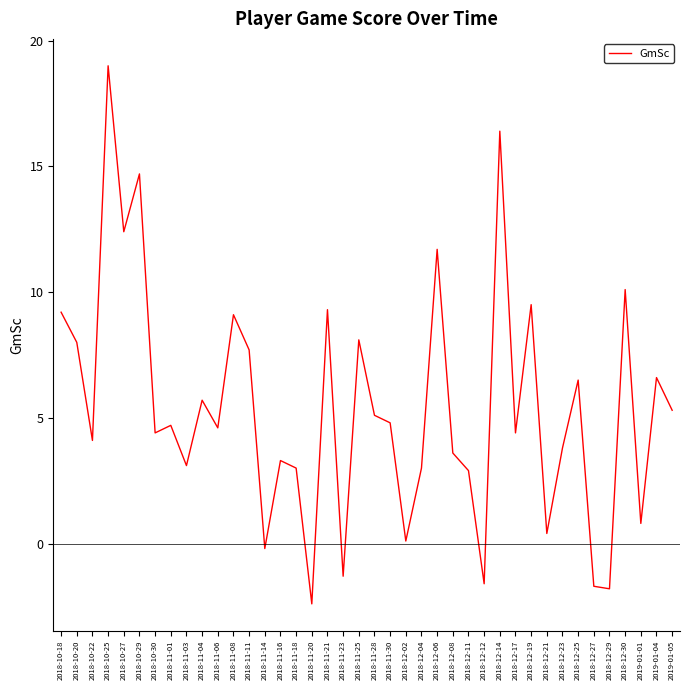

Count the number of values greater than 4.

24